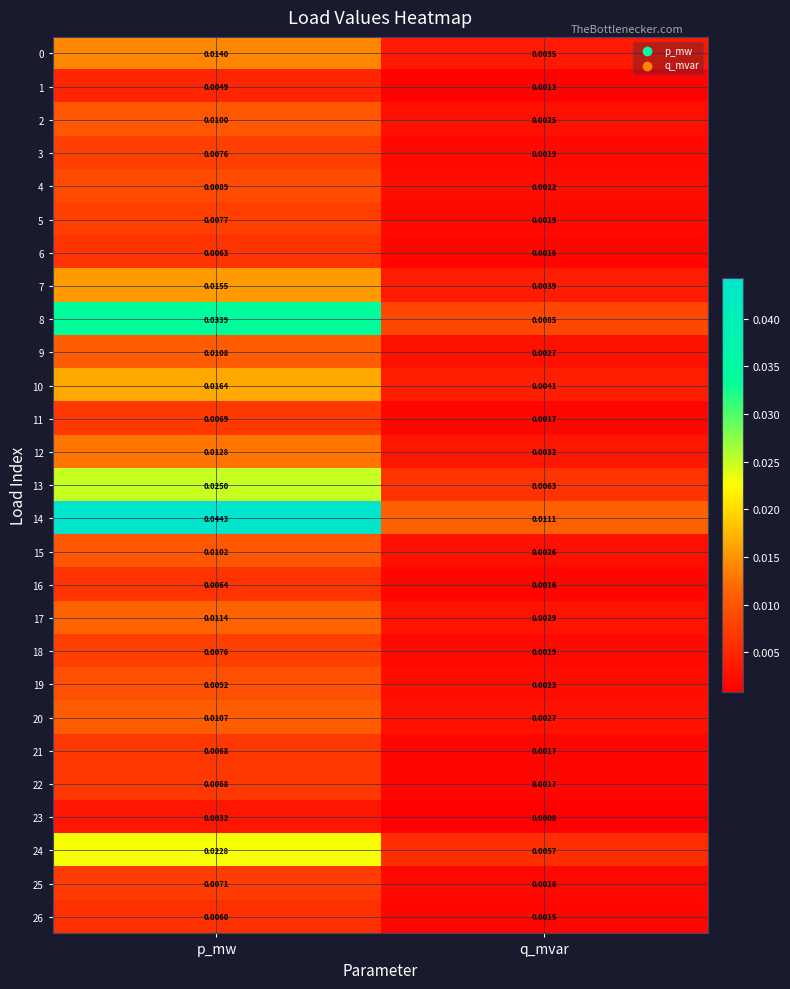

Which category has the lowest value in the 19 series?

q_mvar